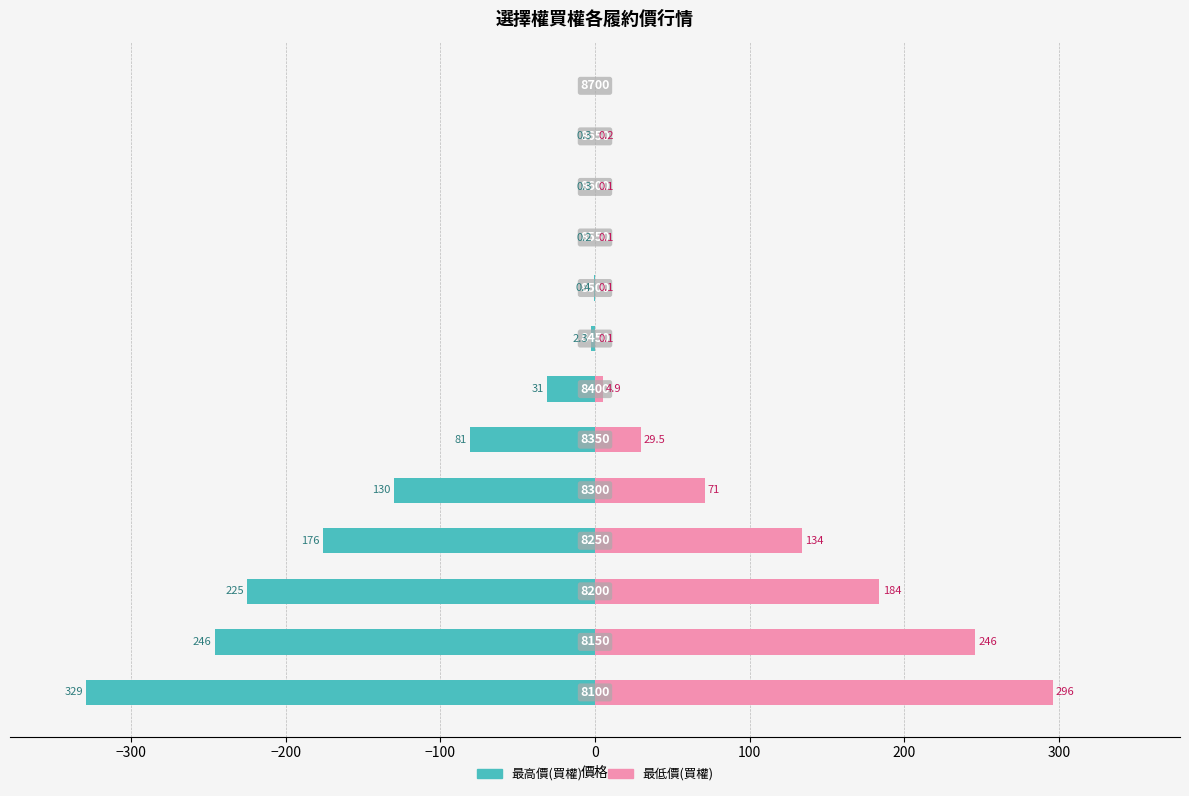

Reading left to right, extract all data points from this chart.

最高價(買權): -329.0	-246.0	-225.0	-176.0	-130.0	-81.0	-31.0	-2.3	-0.4	-0.2	-0.3	-0.3	0.0
最低價(買權): 296.0	246.0	184.0	134.0	71.0	29.5	4.9	0.1	0.1	0.1	0.1	0.2	0.0